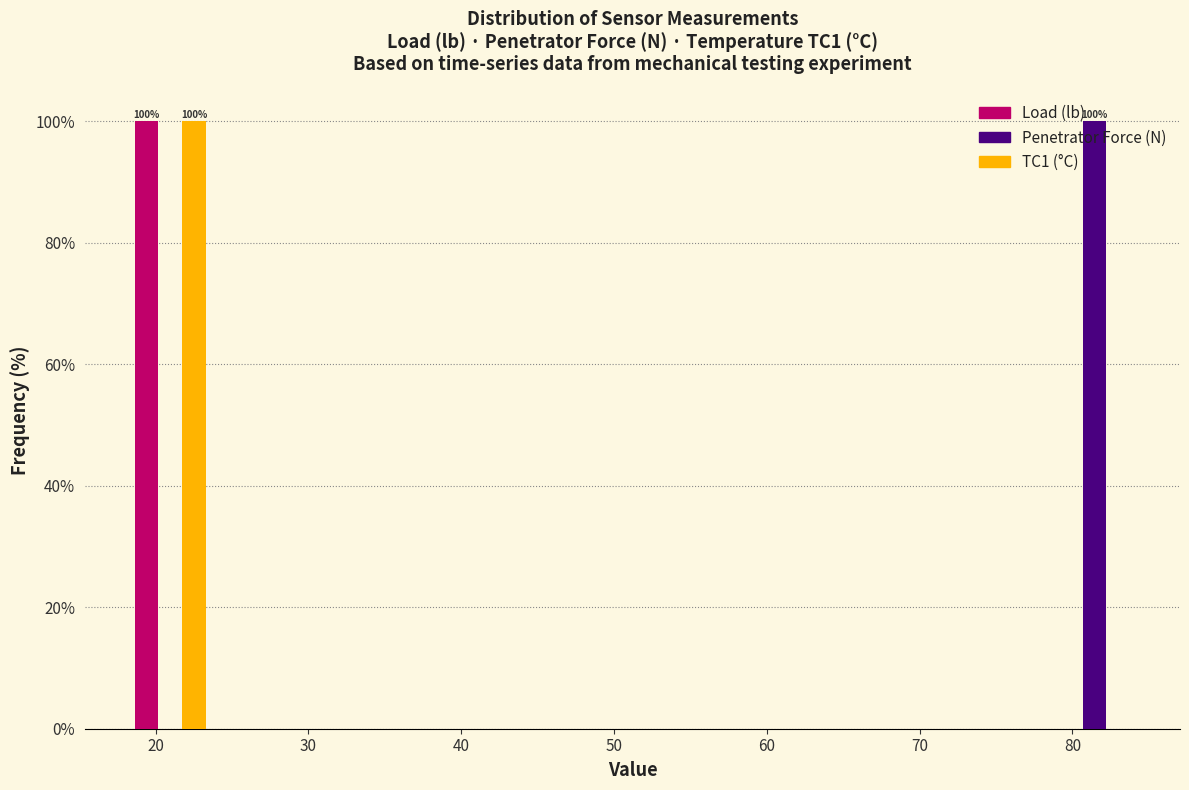

In the Load (lb) series, which range on the x-axis has the tallest bar?

18 to 24